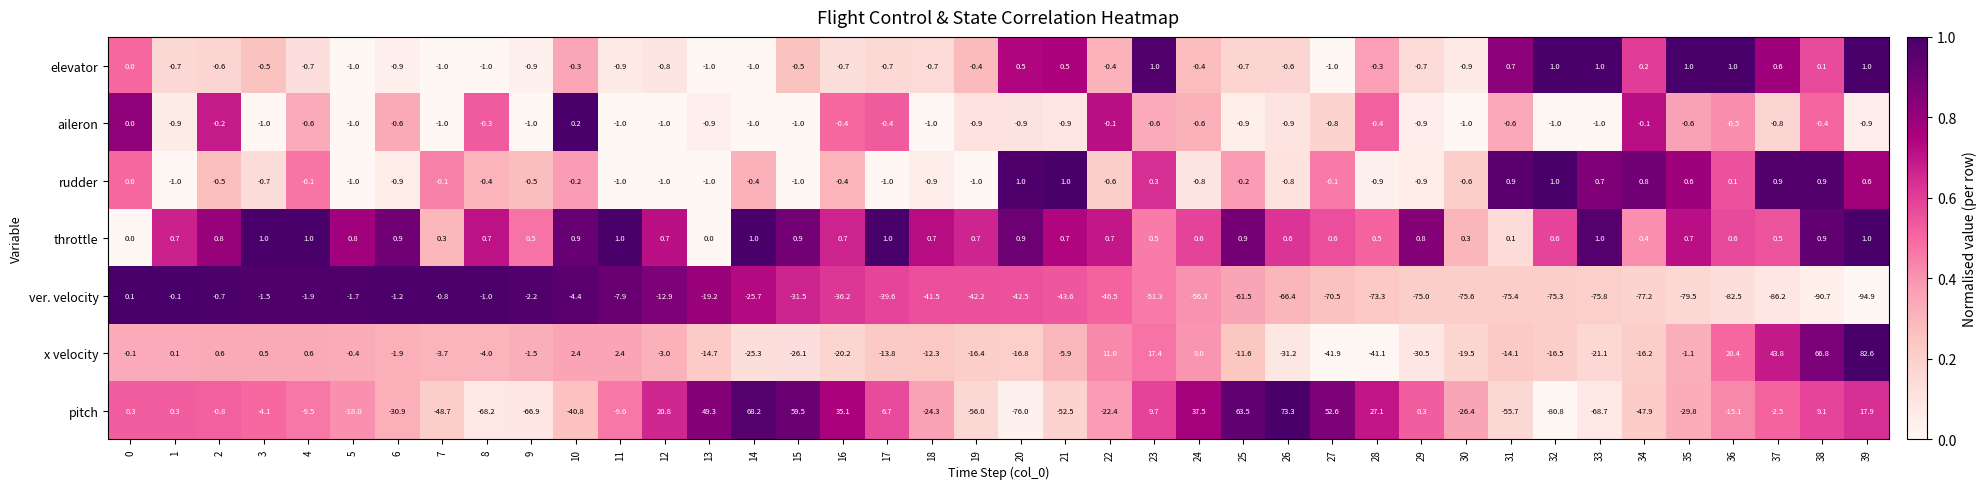

Which series changed the most between 24 and 31?

pitch